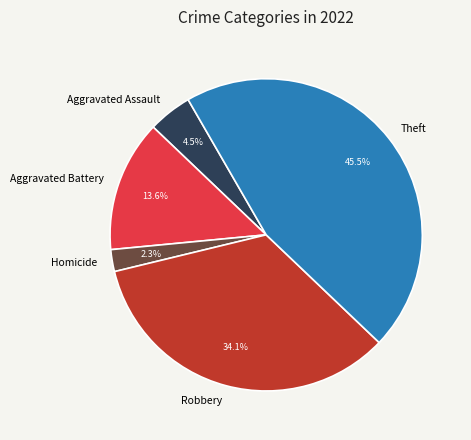

To the nearest percent, what is the average slice percentage?

20%